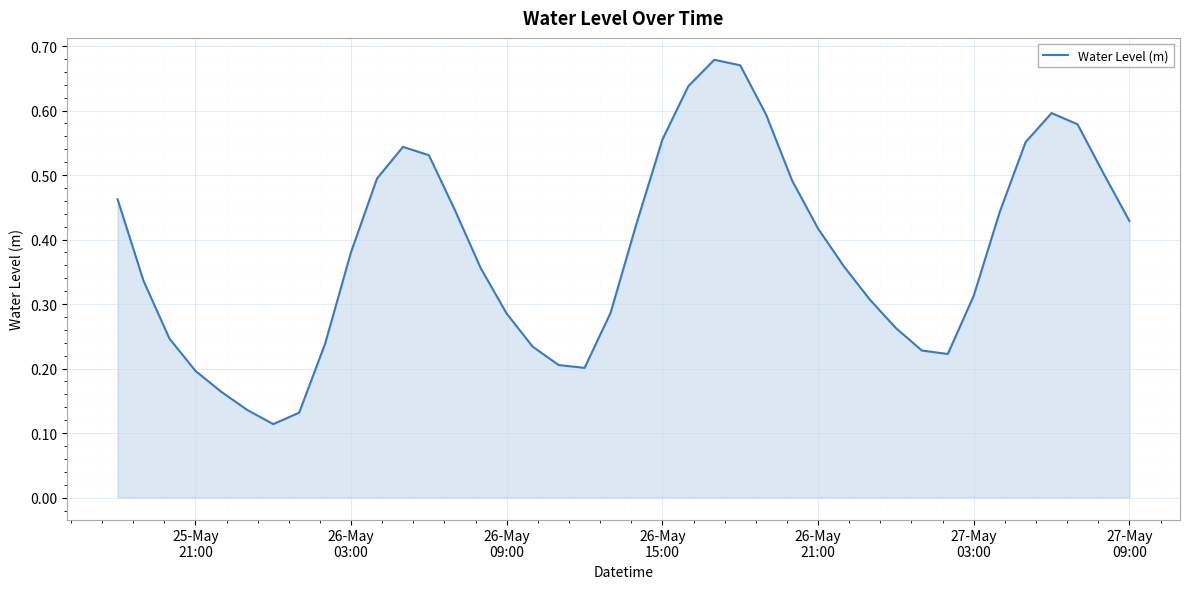

What is the sum of all values?

15.2